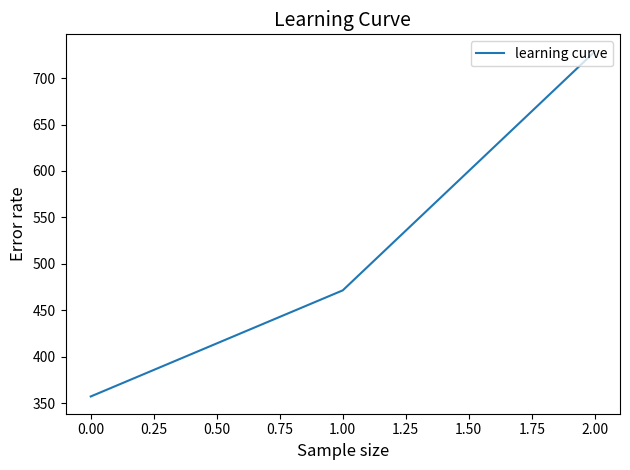

Between 0.00 and 1.00, which is larger?

1.00